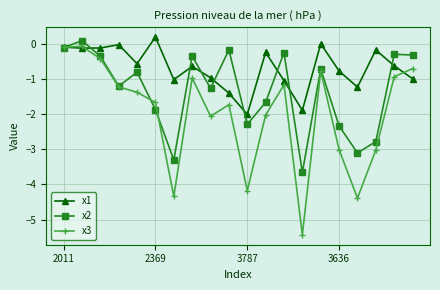

True or false: x1 and x3 cross at least once.

True